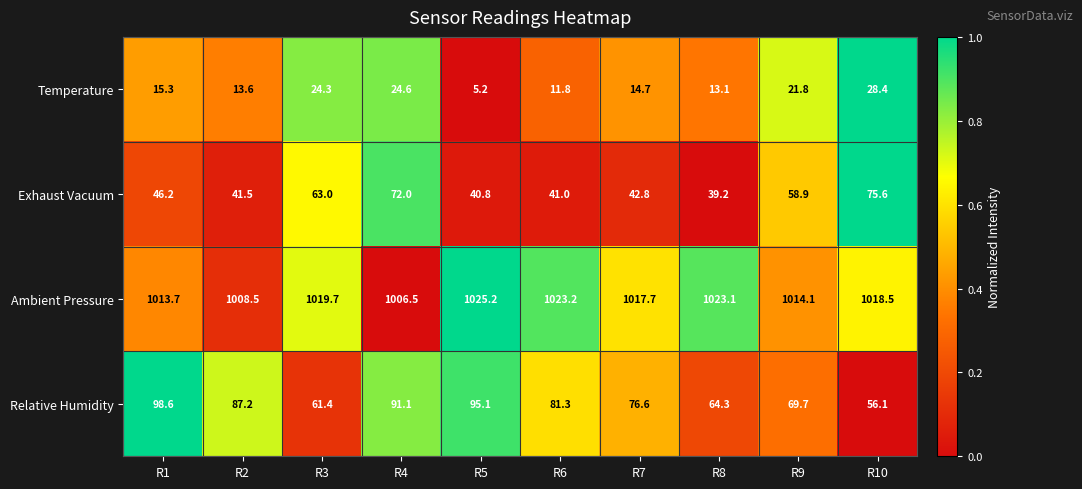

True or false: Relative Humidity has a value of 69.7 at R9.

True